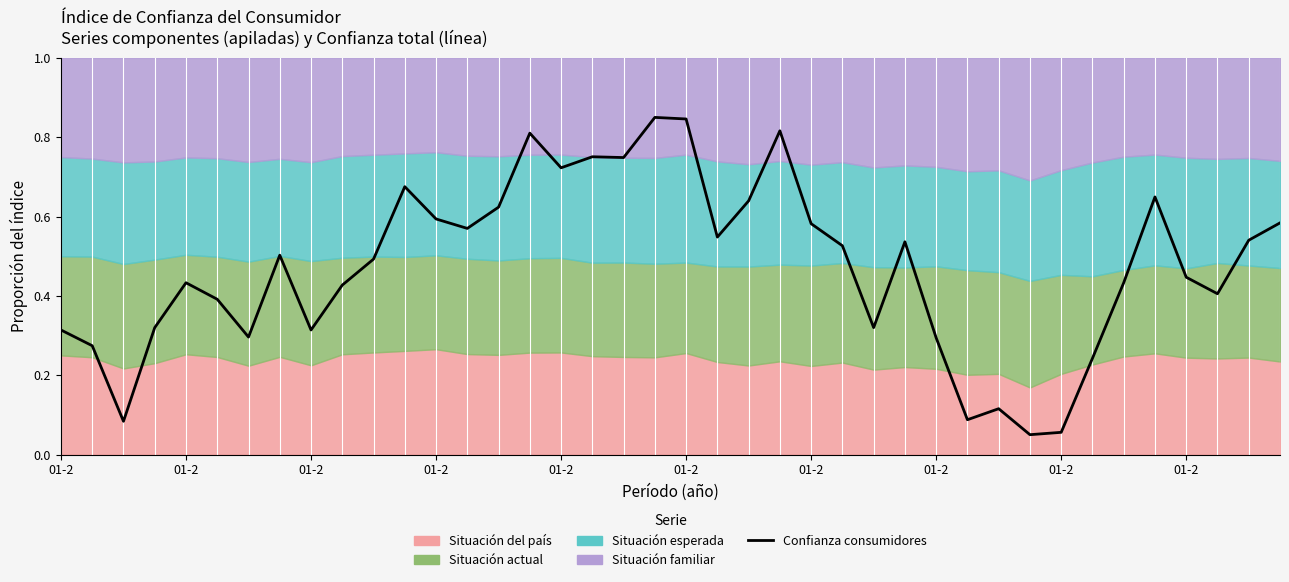

Does the chart display data point markers on the line(s)?

No